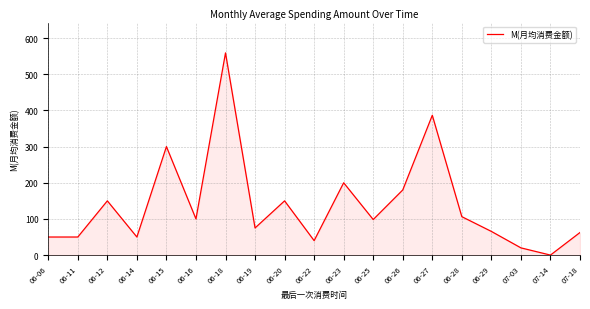

What is the difference between the values at 06-14 and 06-20?

100.0